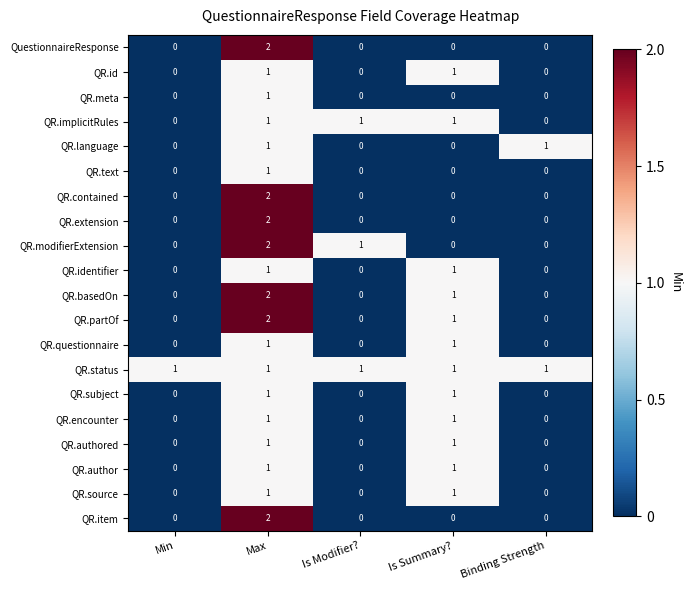

Which series changed the most between Min and Binding Strength?

QR.language